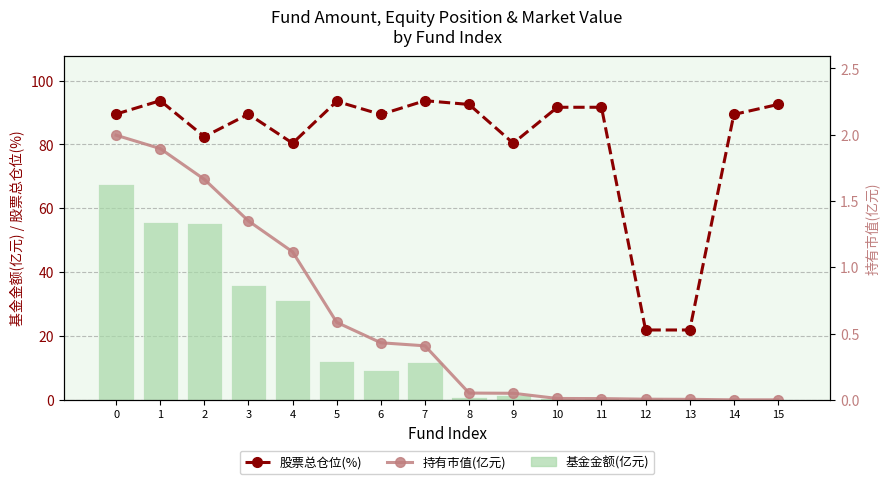

What value does the 股票总仓位(%) series have at 14?

89.4